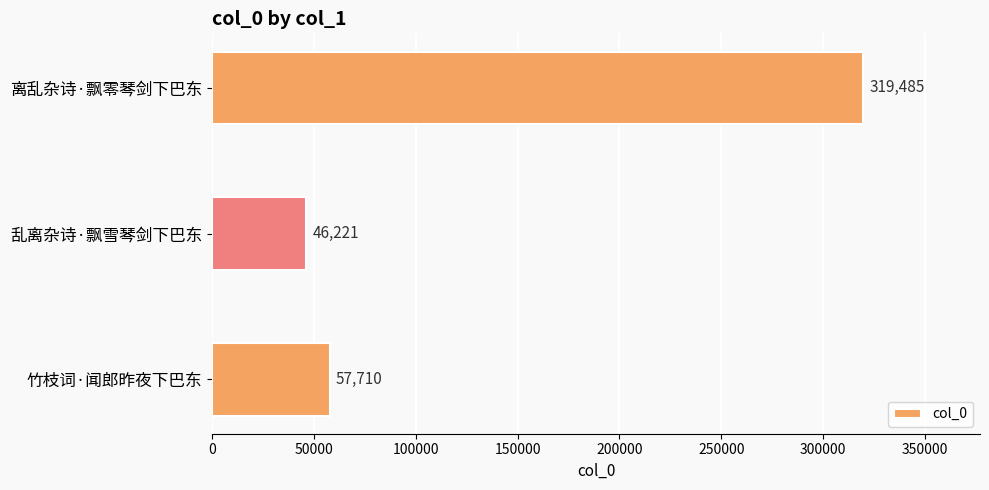

Where is the data nearest to the value 182853?

竹枝词·闻郎昨夜下巴东